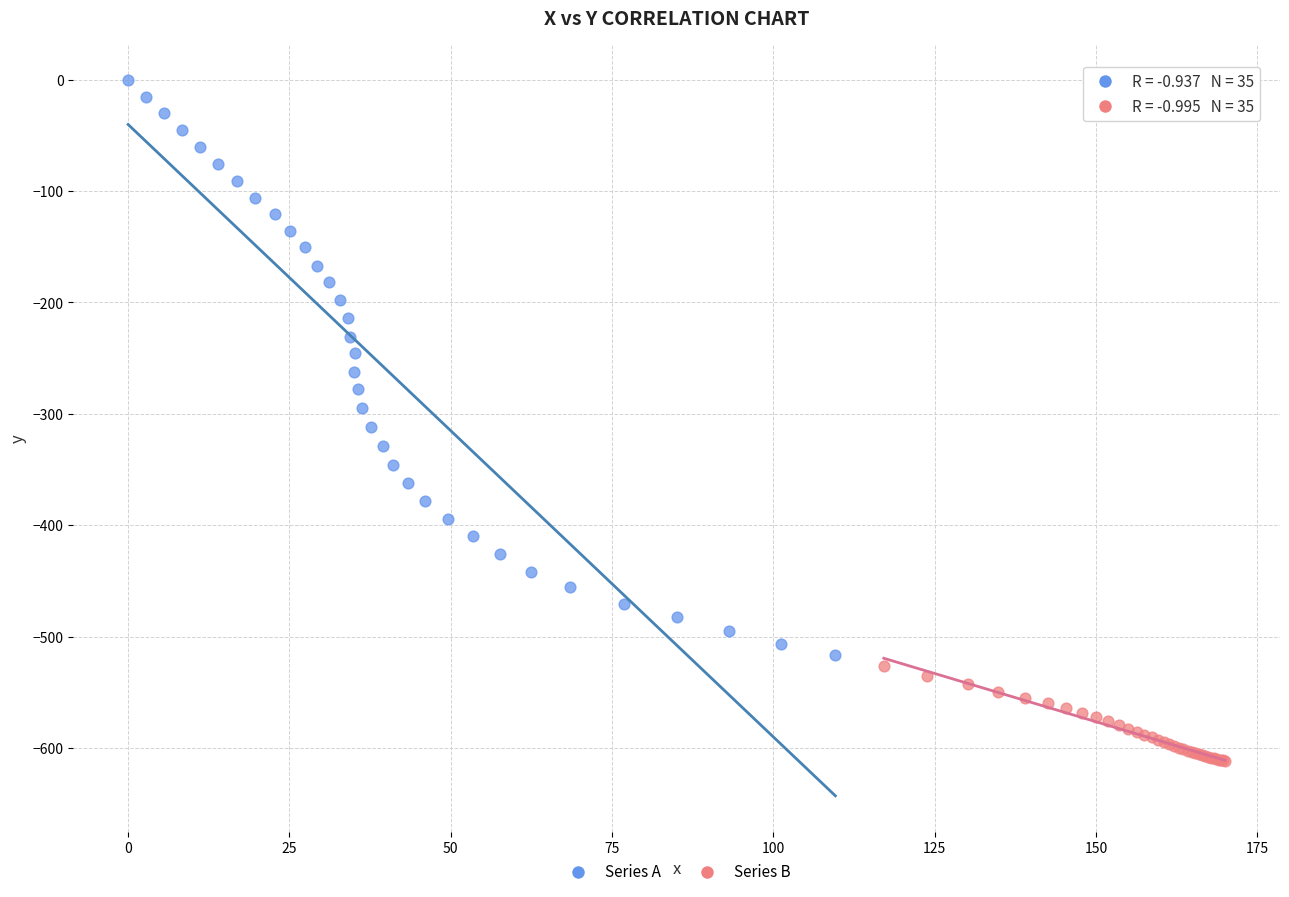

Which series reaches the minimum Y coordinate?

Series B